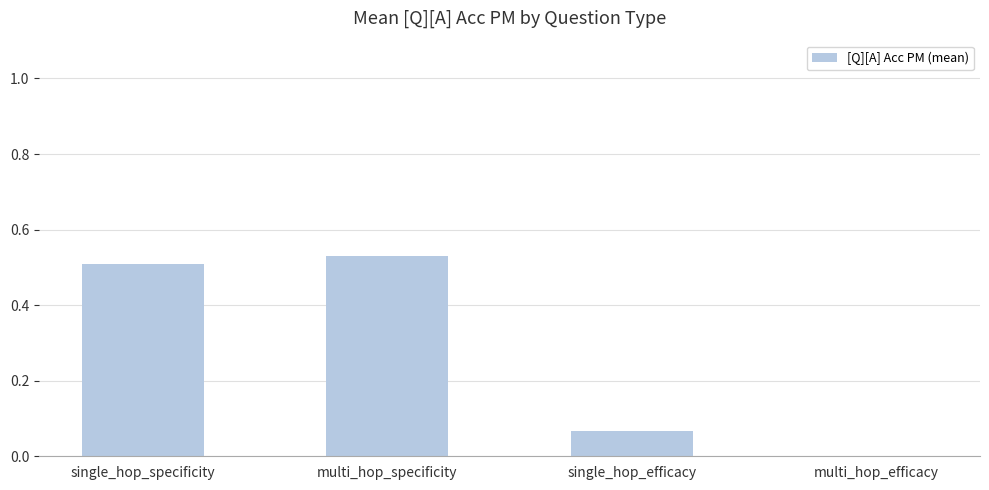

What is the sum of all values?

1.1